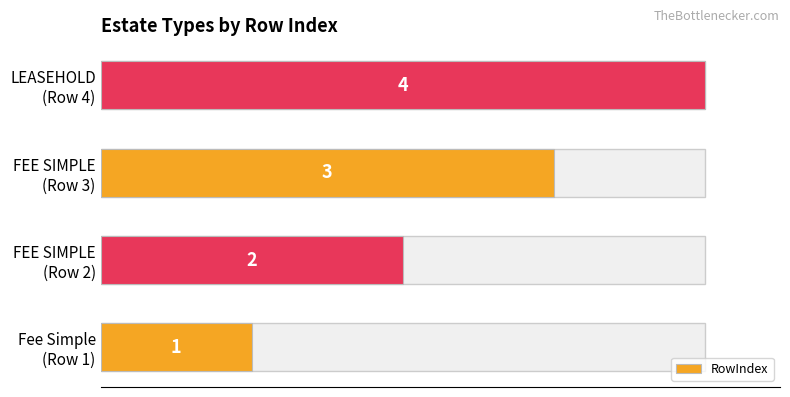

True or false: the data shows 1 at FEE SIMPLE (Row 3).

False